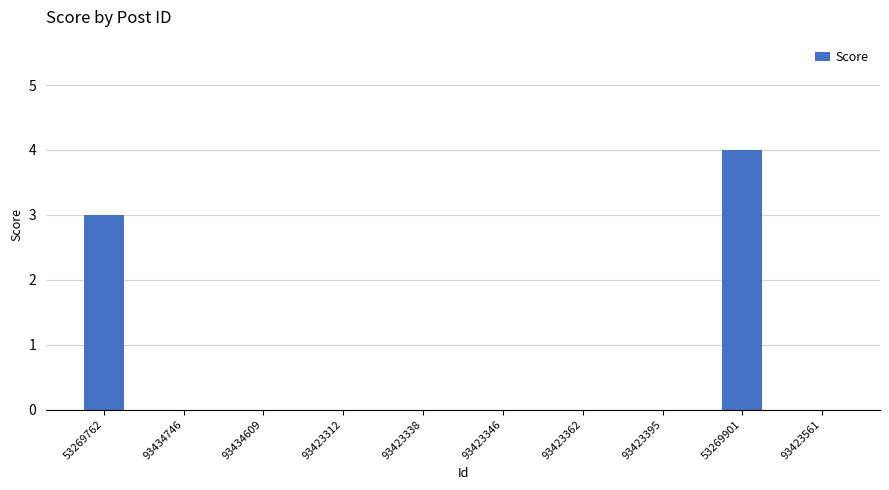

Which category has the highest value across all series?

53269901